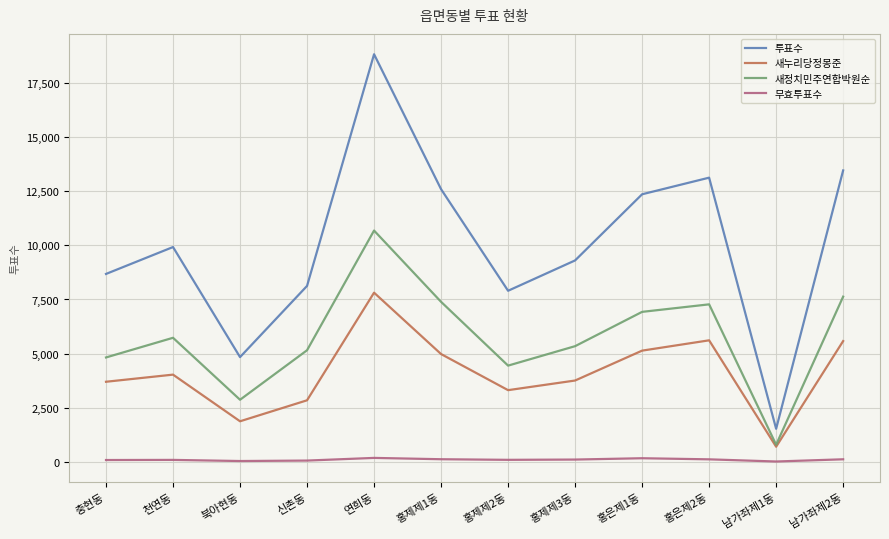

True or false: 무효투표수 and 새누리당정몽준 cross at least once.

False